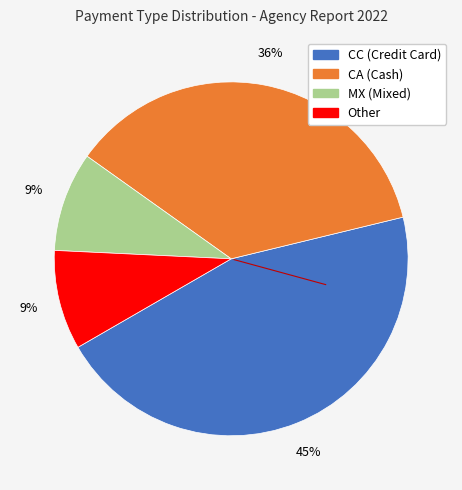

To the nearest percent, what is the average slice percentage?

25%